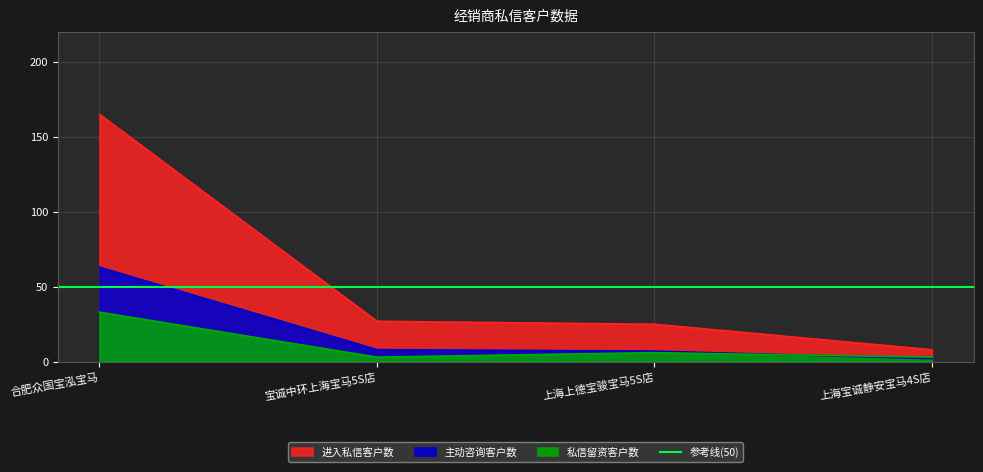

The value of 私信留资客户数 at 宝诚中环上海宝马5S店 is 2. True or false?

False